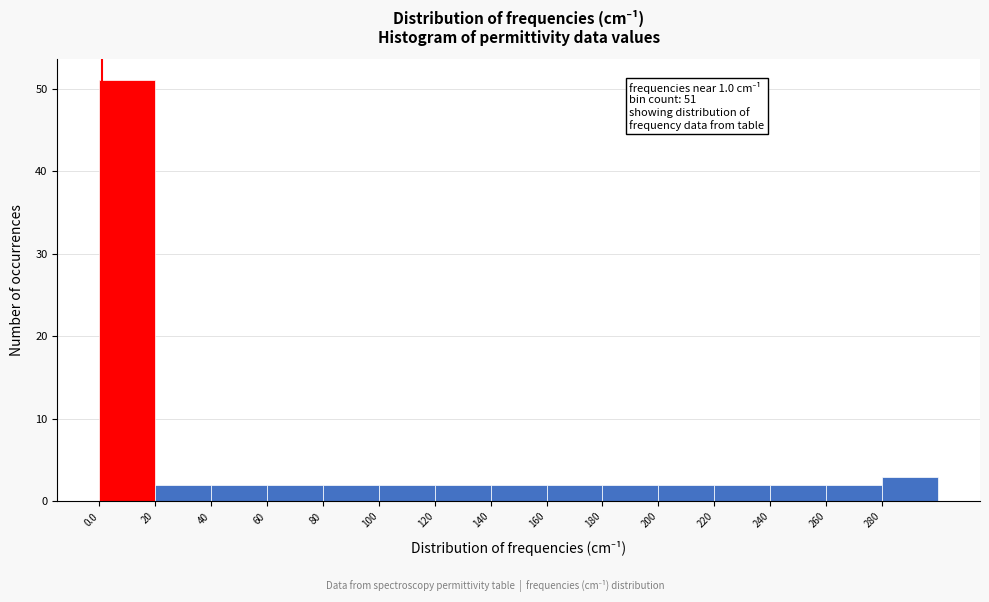

Which range on the x-axis has the tallest bar?

0 to 20